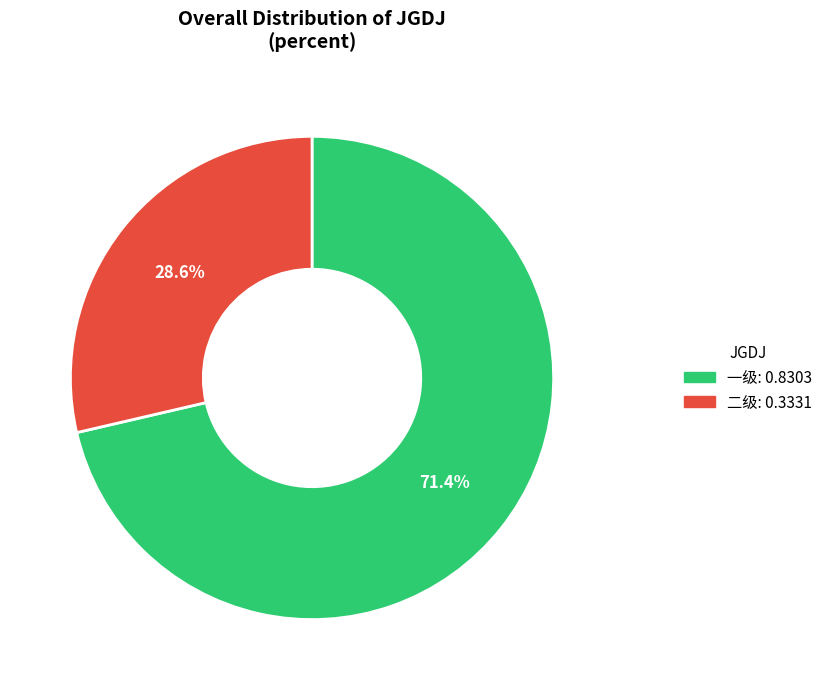

To the nearest percent, what is the difference between the largest and smallest slice percentages?

43%